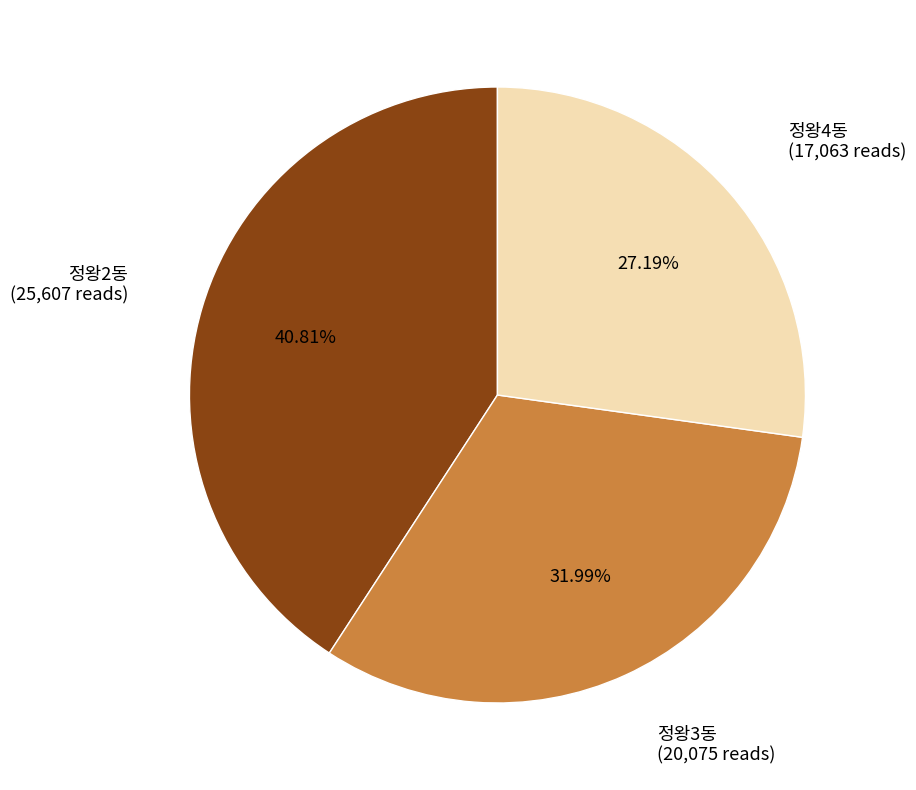

How many segments does this pie chart have?

3